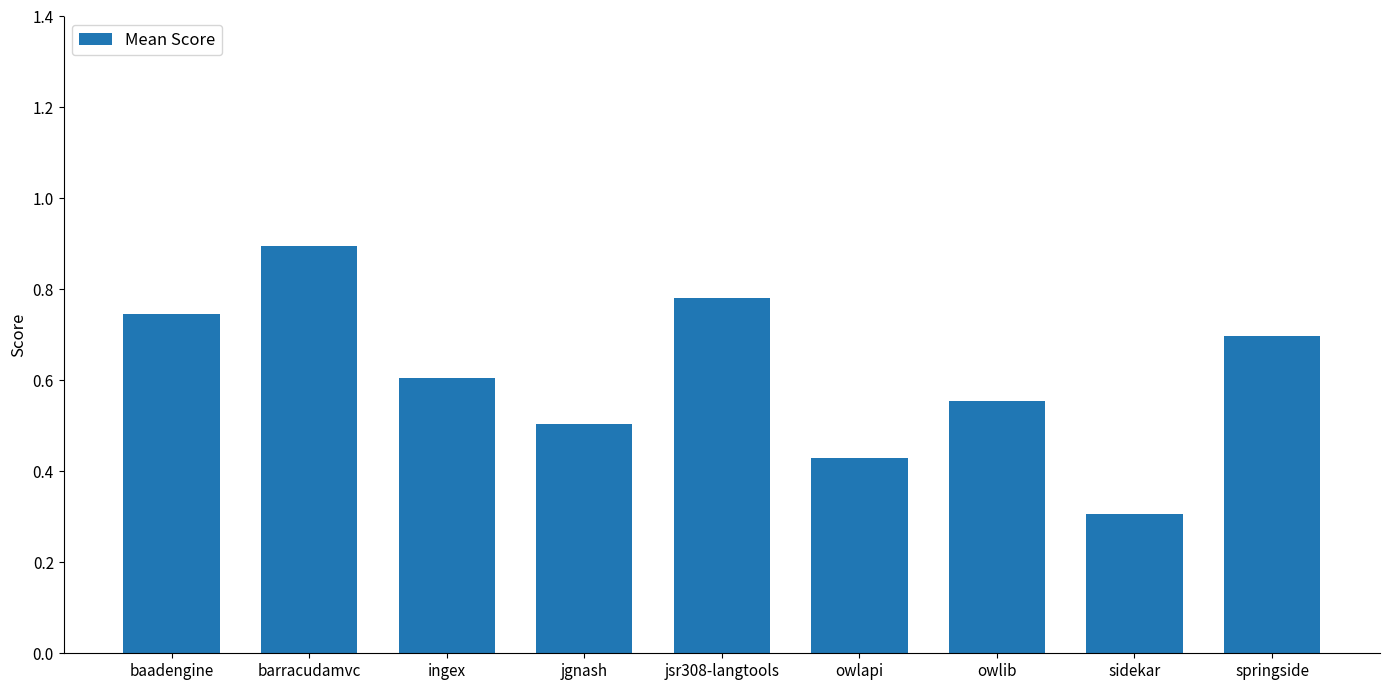

How many bars are there in total?

9